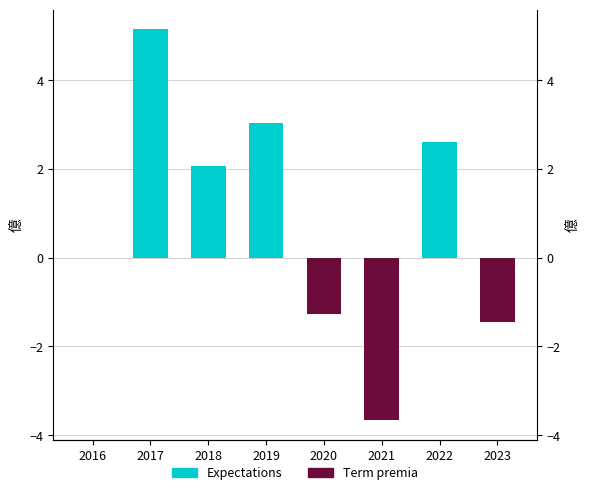

Is the value of Expectations at 2022 greater than the value of Term premia at 2020?

Yes